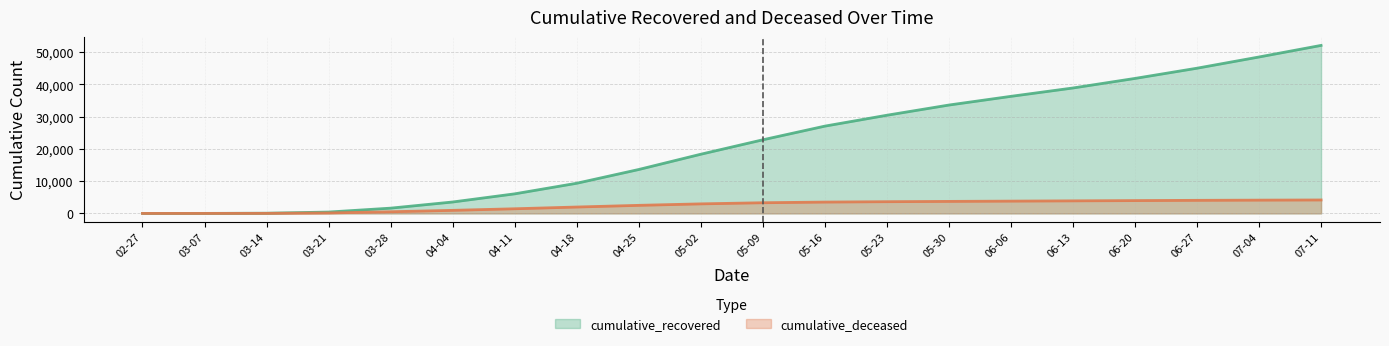

At which label is cumulative_recovered closest to 26062?

05-16